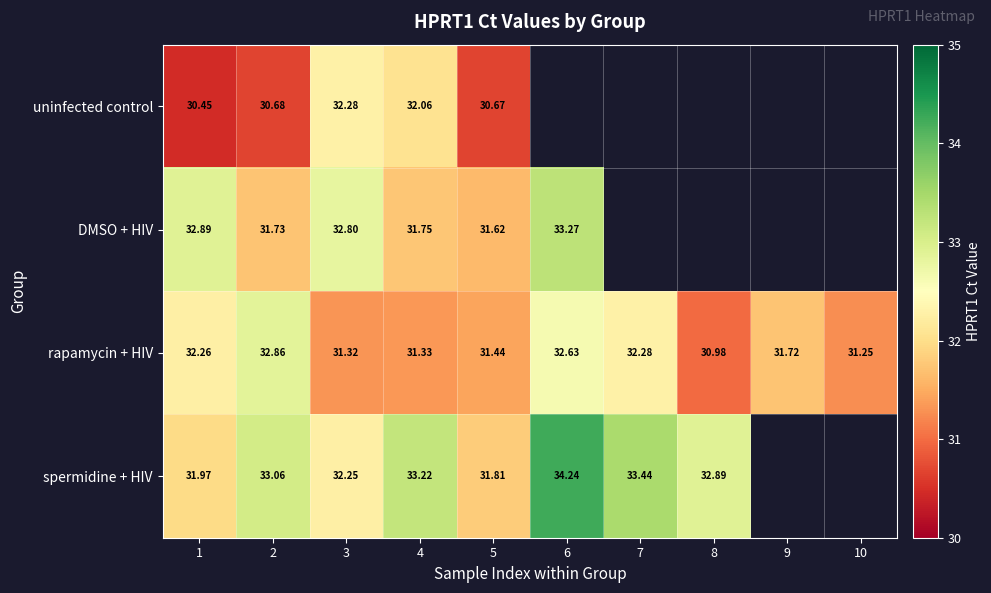

Which series has the largest range (max minus min)?

spermidine + HIV